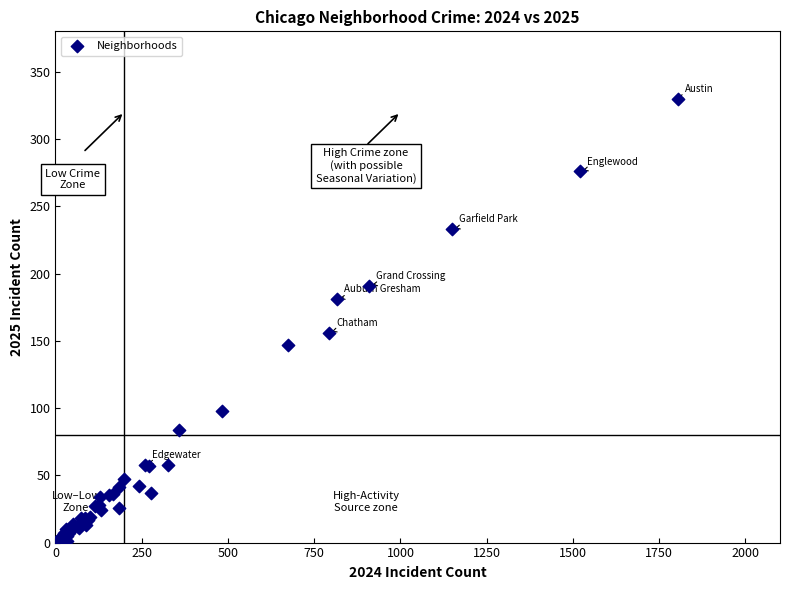

What Y value in the scatter plot is closest to 165?

156